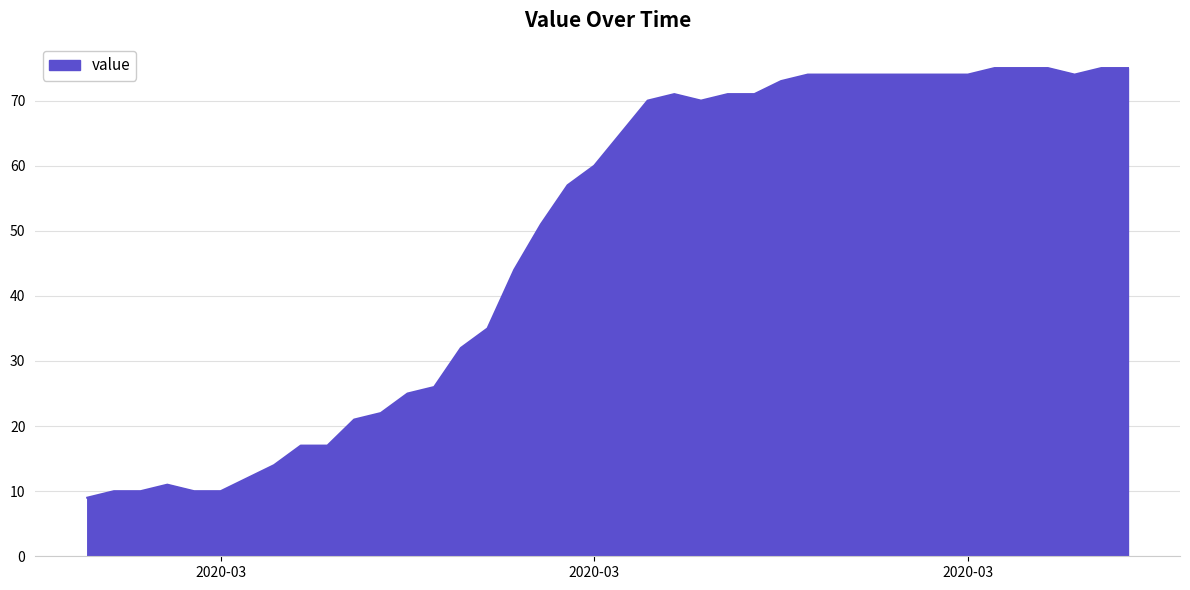

What is the maximum value shown in the chart?

75